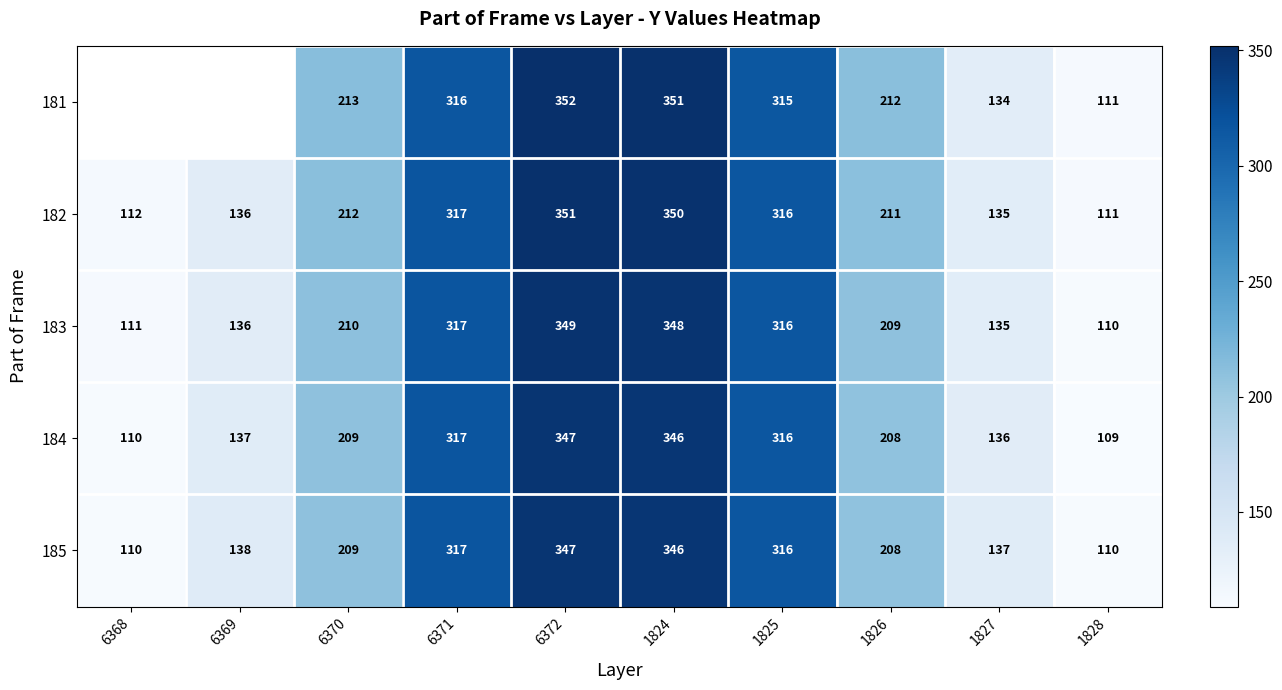

List the labels in order of 182 value, smallest first.

1828, 6368, 1827, 6369, 1826, 6370, 1825, 6371, 1824, 6372